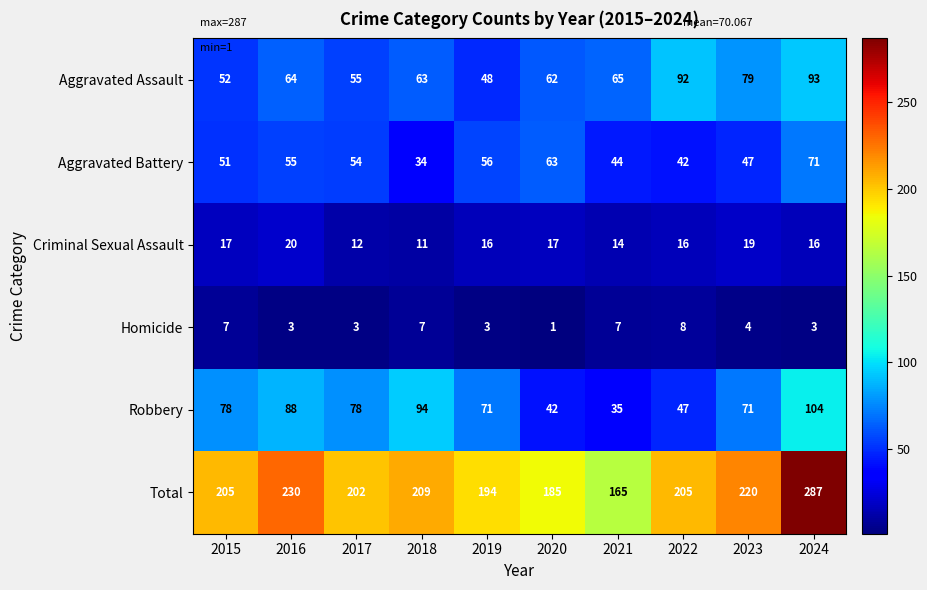

Between 2023 and 2024, which series saw the biggest shift?

Total